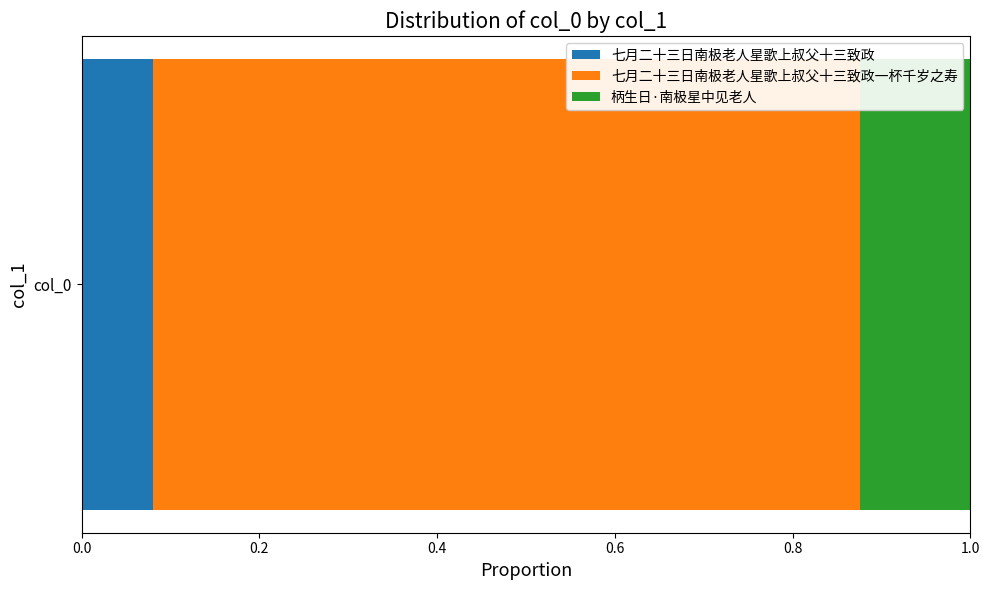

True or false: 七月二十三日南极老人星歌上叔父十三致政 has a value of 0.0 at col_0.

False